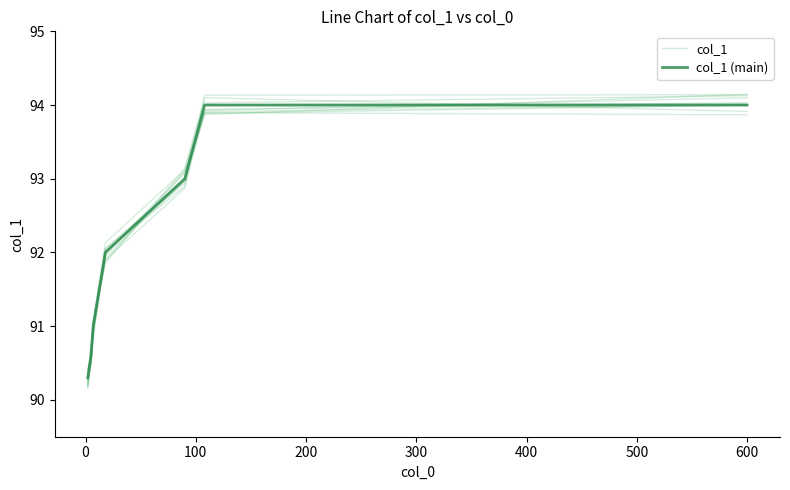

How many data points in col_1 are above 92?

4